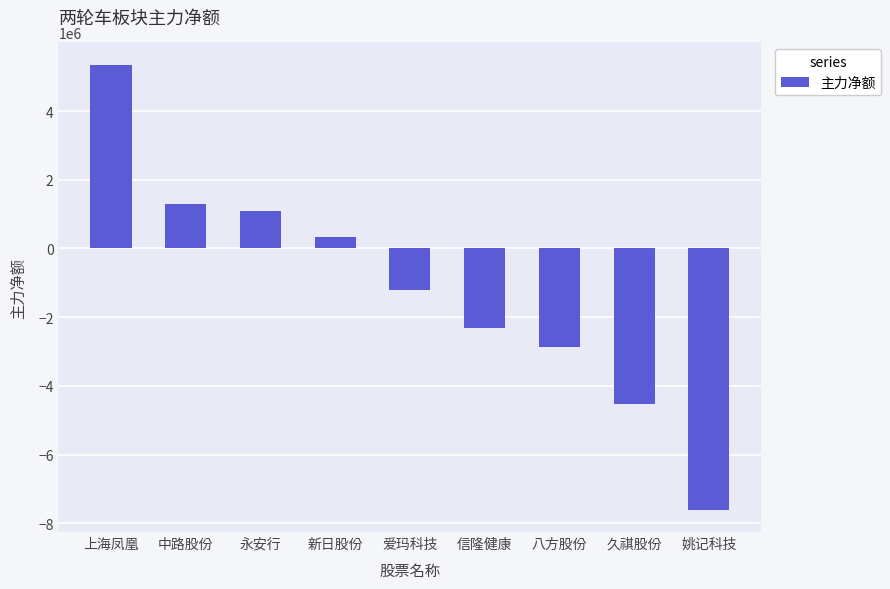

Where does the data first go above -1204759?

上海凤凰